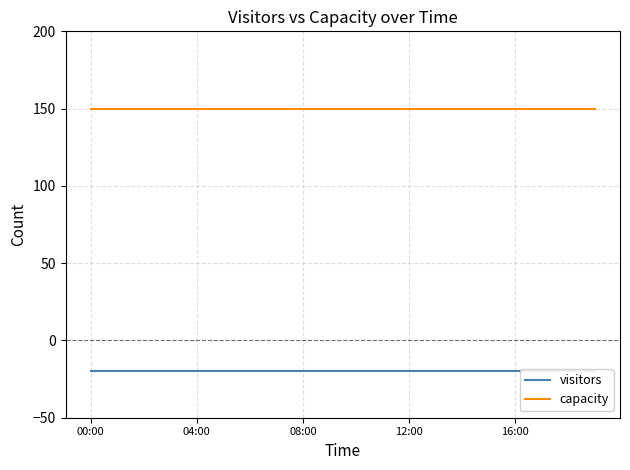

True or false: capacity and visitors cross at least once.

False